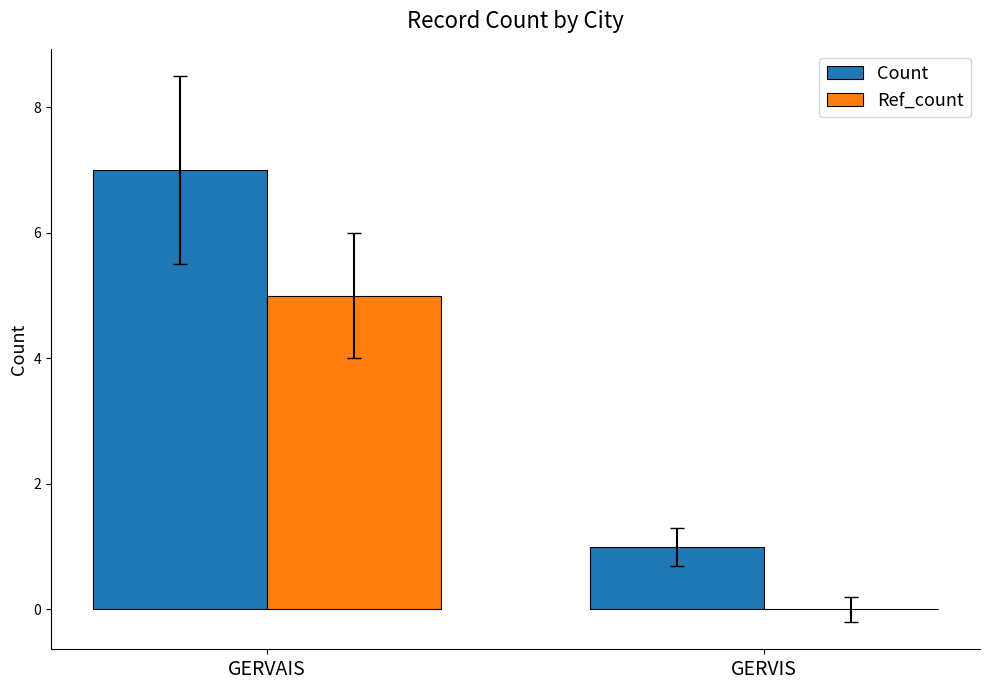

True or false: Count has a value of 7 at GERVAIS.

True